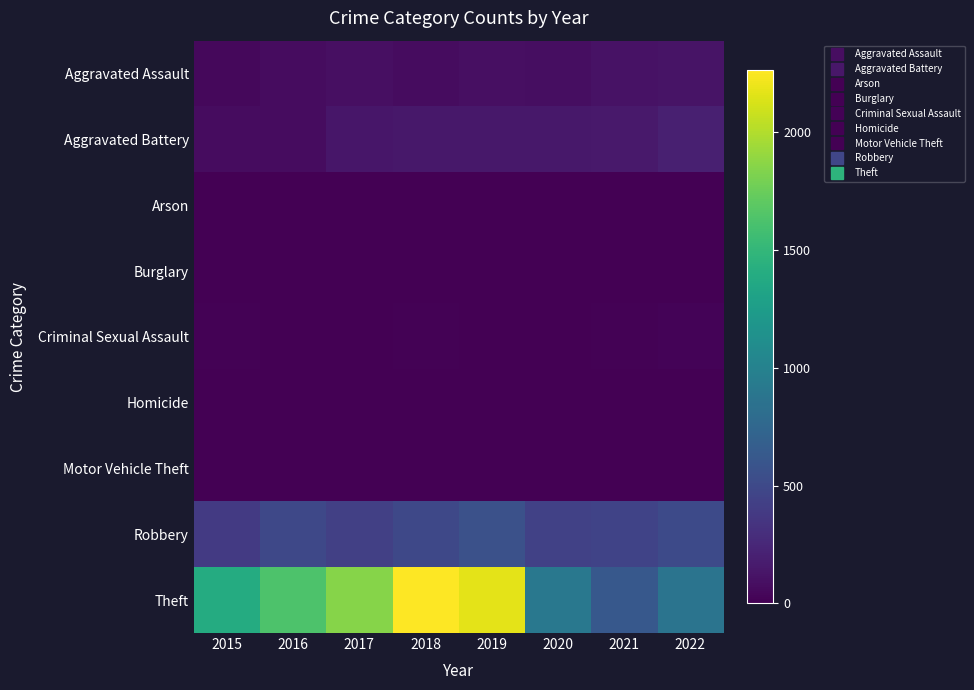

Reading left to right, transcribe all the data shown in this chart.

Aggravated Assault: 2015=45	2016=71	2017=93	2018=74	2019=97	2020=87	2021=109	2022=117
Aggravated Battery: 2015=79	2016=78	2017=139	2018=149	2019=143	2020=143	2021=158	2022=197
Arson: 2015=3	2016=0	2017=0	2018=1	2019=1	2020=1	2021=2	2022=5
Burglary: 2015=0	2016=0	2017=2	2018=0	2019=1	2020=0	2021=1	2022=0
Criminal Sexual Assault: 2015=12	2016=8	2017=8	2018=11	2019=8	2020=3	2021=14	2022=21
Homicide: 2015=0	2016=1	2017=1	2018=1	2019=2	2020=3	2021=4	2022=5
Motor Vehicle Theft: 2015=1	2016=4	2017=2	2018=1	2019=1	2020=3	2021=2	2022=2
Robbery: 2015=386	2016=492	2017=431	2018=490	2019=559	2020=440	2021=459	2022=509
Theft: 2015=1389	2016=1633	2017=1852	2018=2261	2019=2166	2020=909	2021=626	2022=870